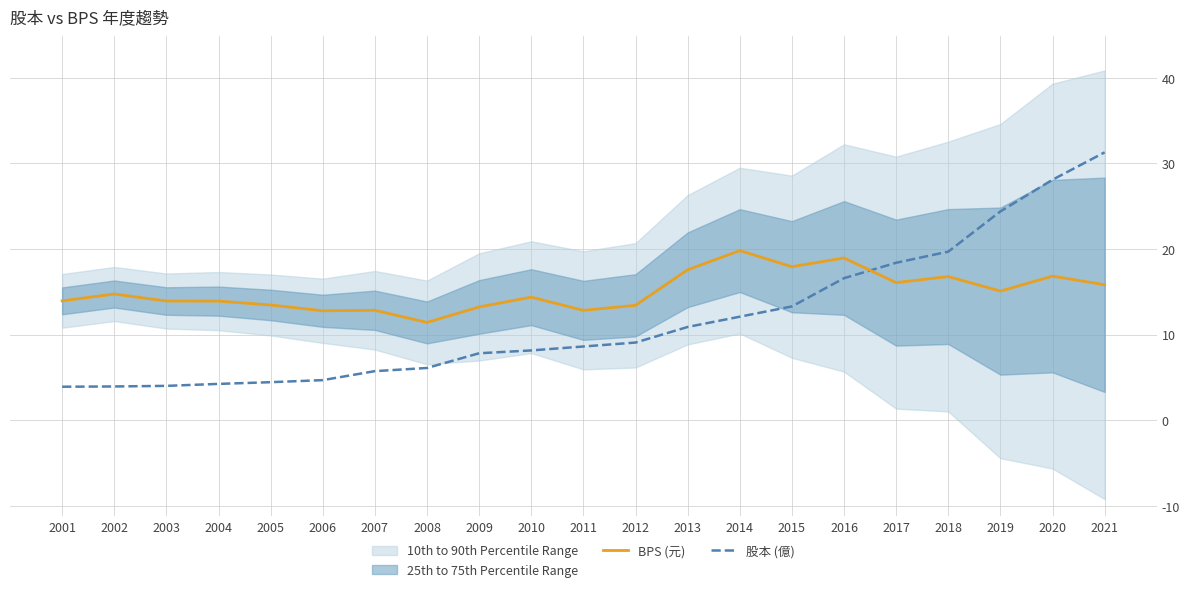

The value of BPS (元) at 2020 is 23.7. True or false?

False